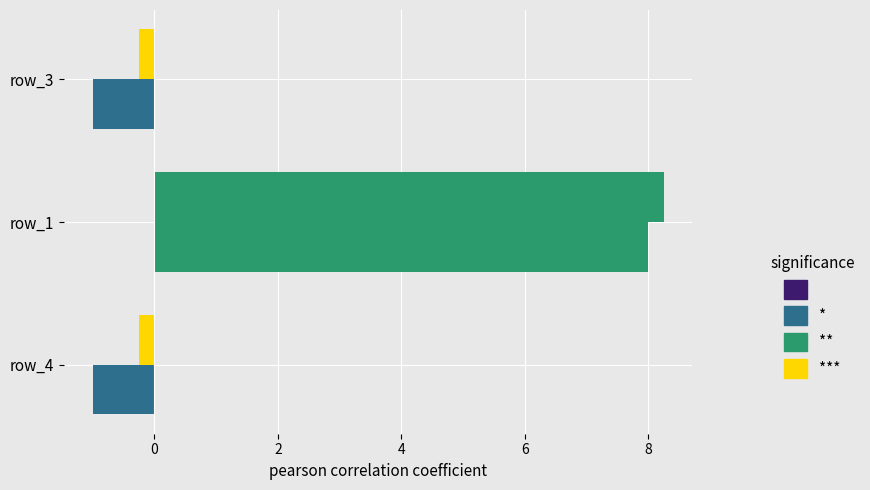

How many data points does each series have?

3